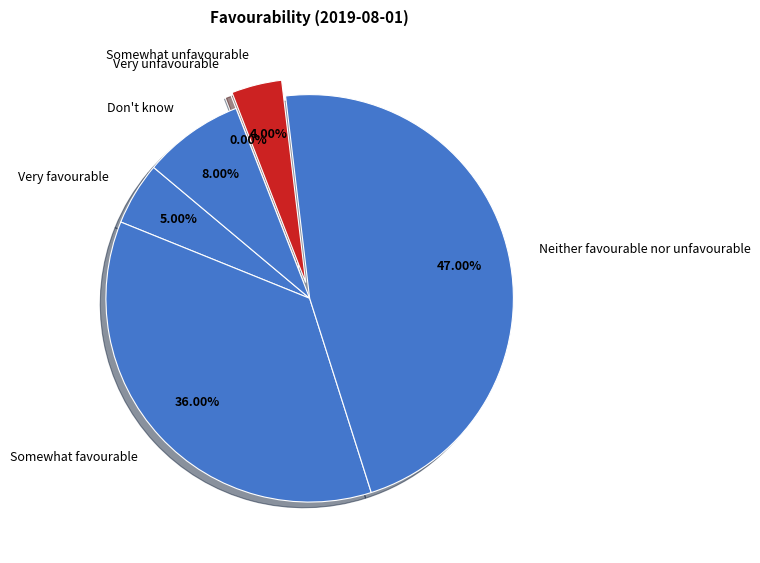

The Very unfavourable slice represents 0% of the pie. True or false?

True